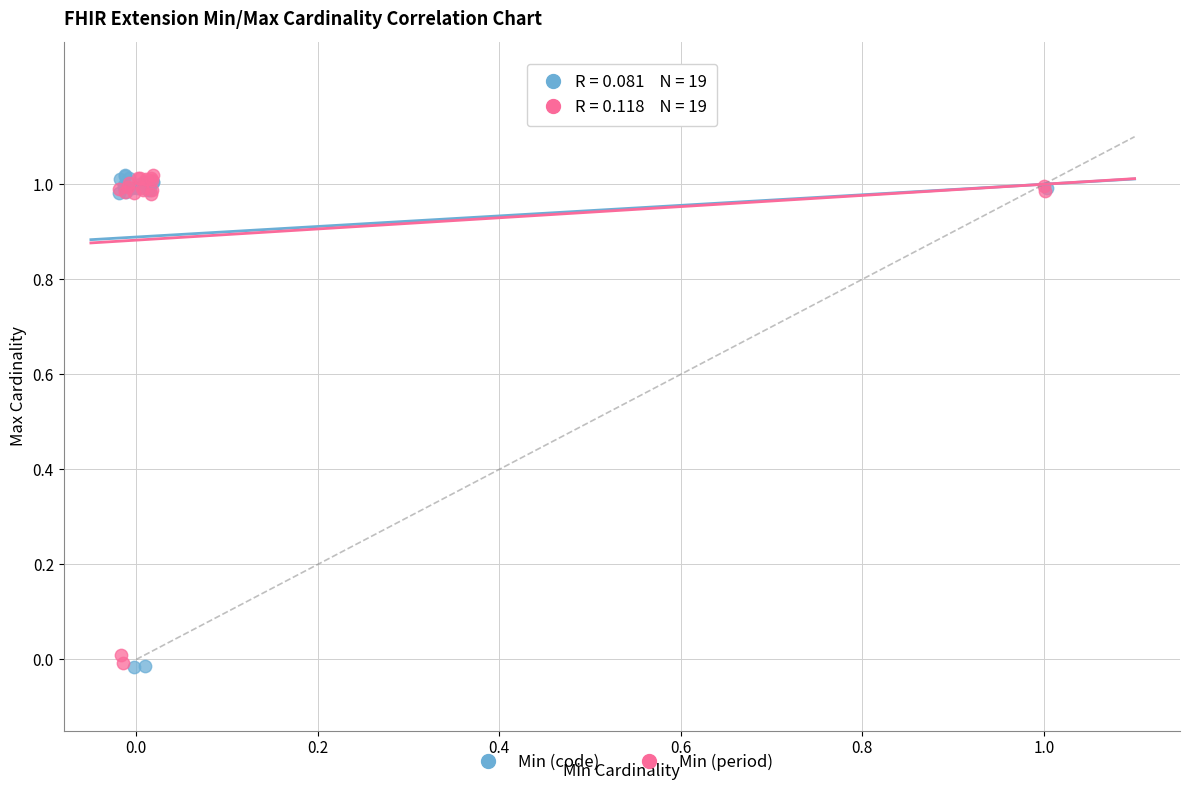

Which series has the largest Y range (max minus min)?

Min (code)